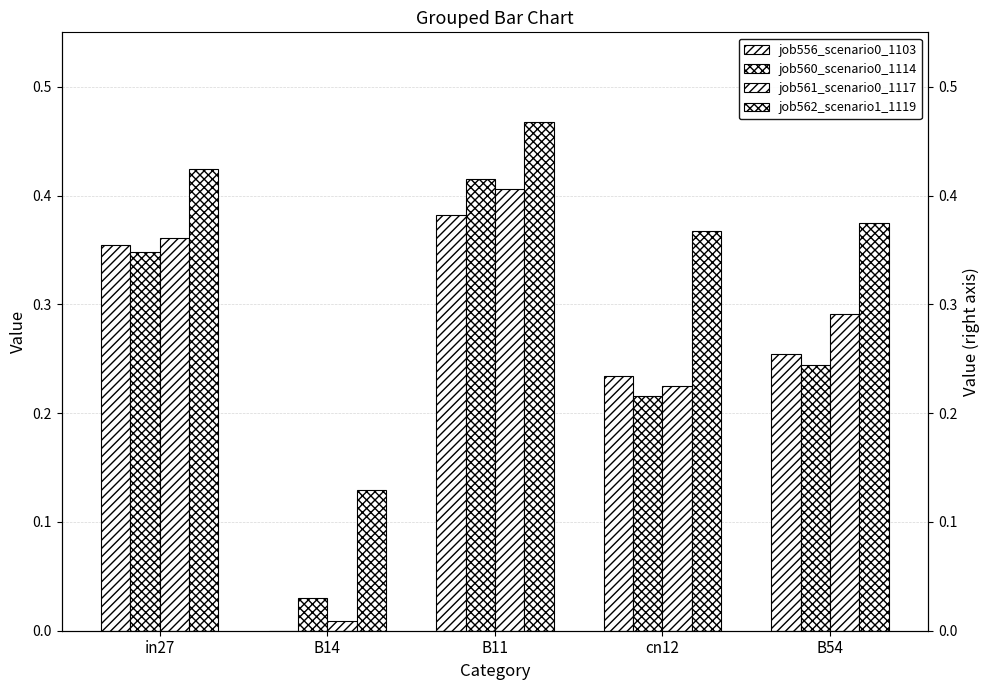

How many distinct data groups are displayed?

4